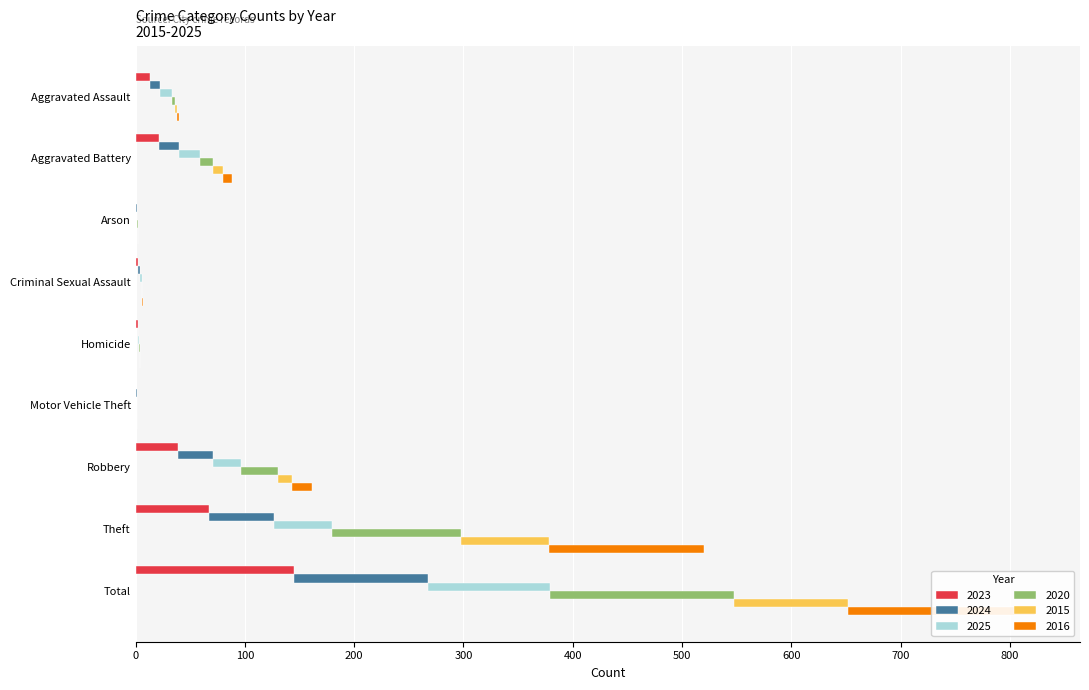

How many bars are there in each group?

6